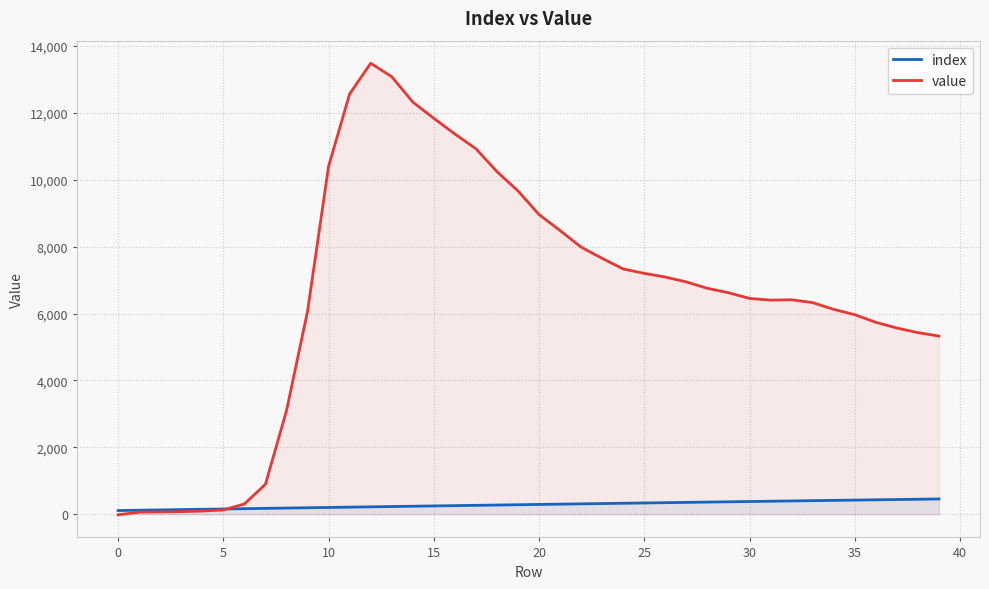

At which label is value closest to 6733?

28